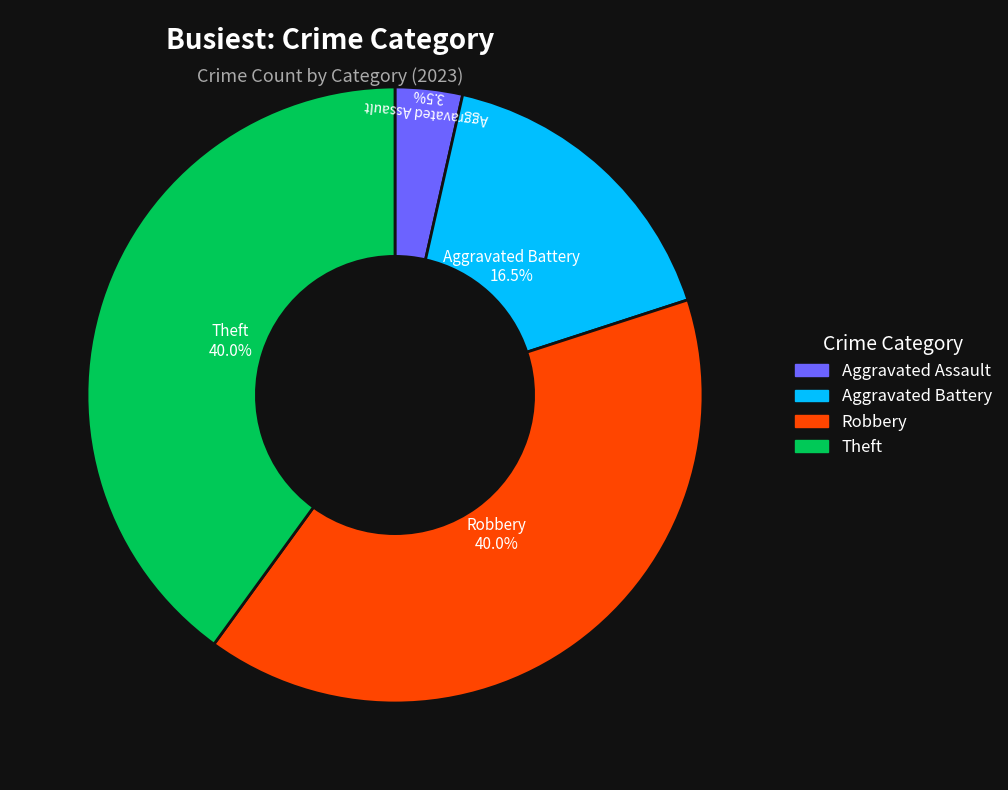

Is there any slice that represents more than half of the pie?

No